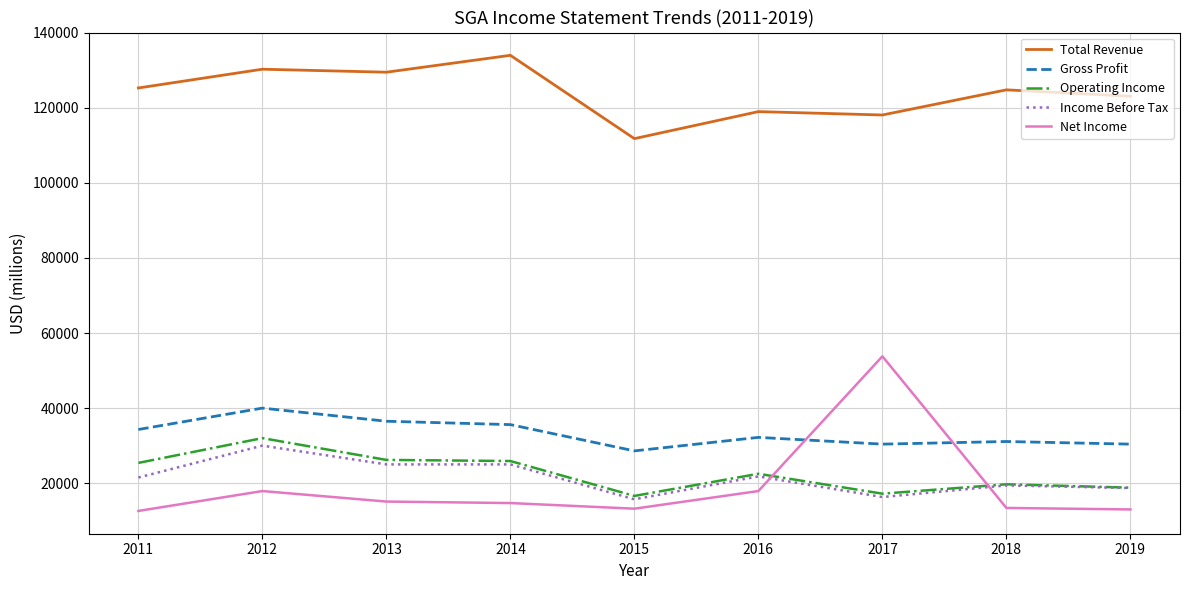

What is the difference between the Income Before Tax values at 2013 and 2015?

9300